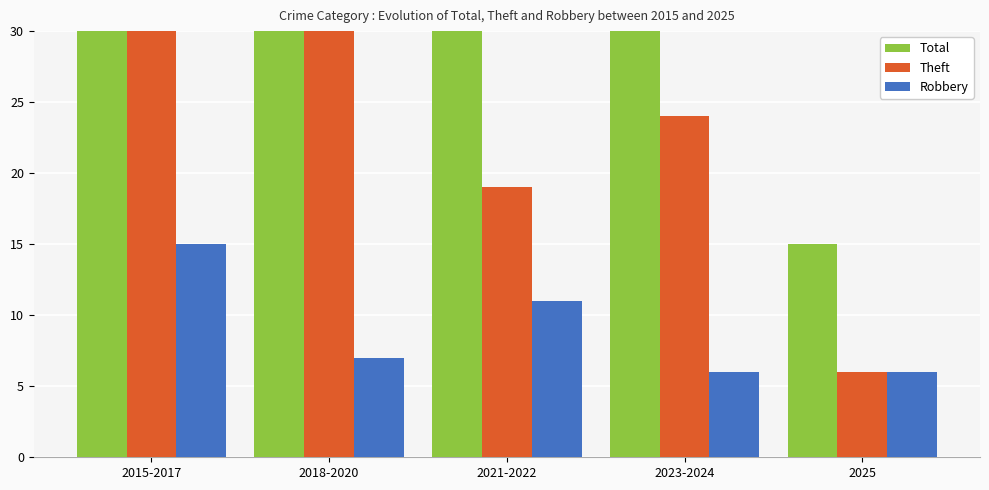

Reading left to right, extract all data points from this chart.

Total: 59	58	36	36	15
Theft: 37	41	19	24	6
Robbery: 15	7	11	6	6